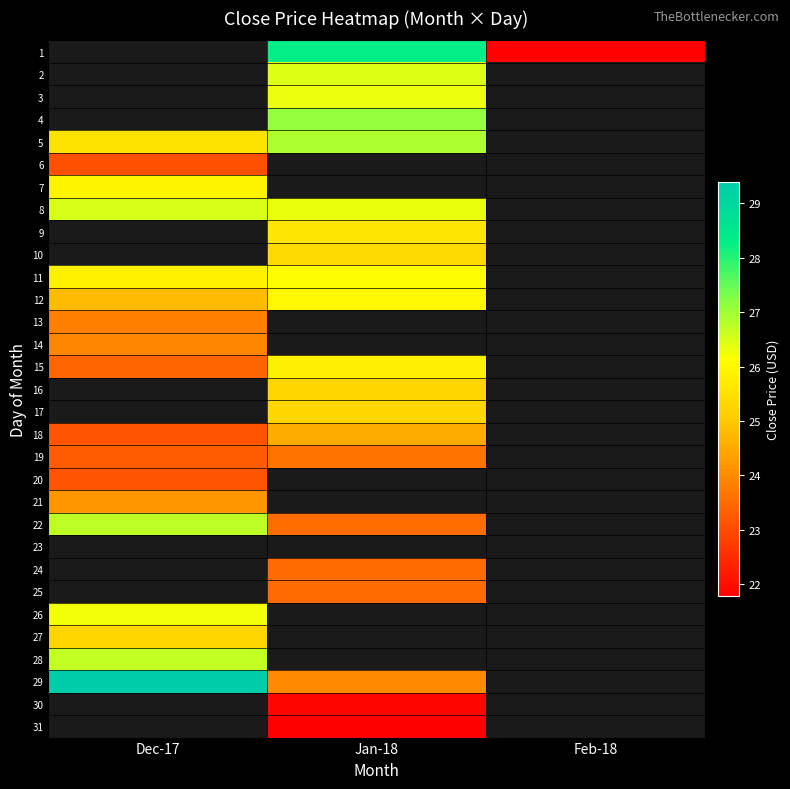

Is the value of 22 at Jan-18 greater than the value of 20 at Jan-18?

No